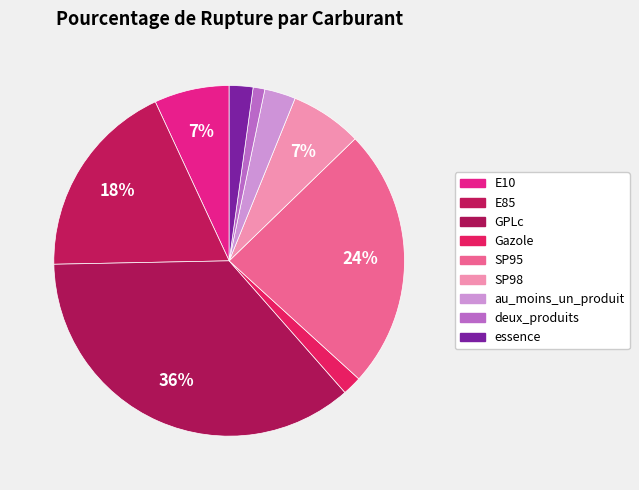

What portion of the pie excludes deux_produits?

98.9%